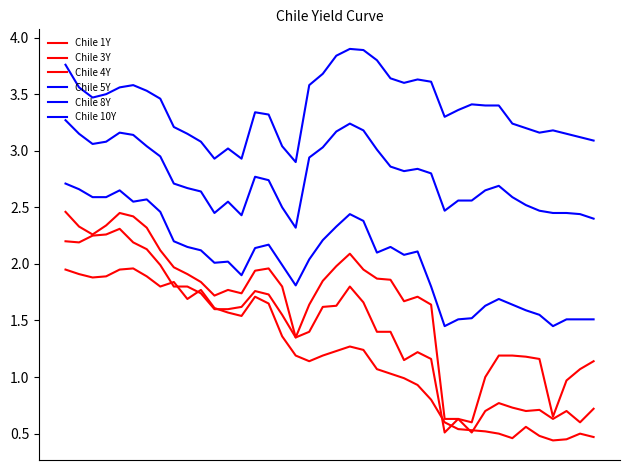

Is this an area chart (filled region under the line)?

No